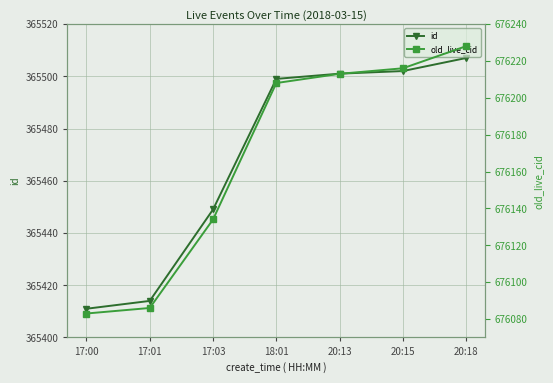

What is the label of the 1st point from the left?

17:00